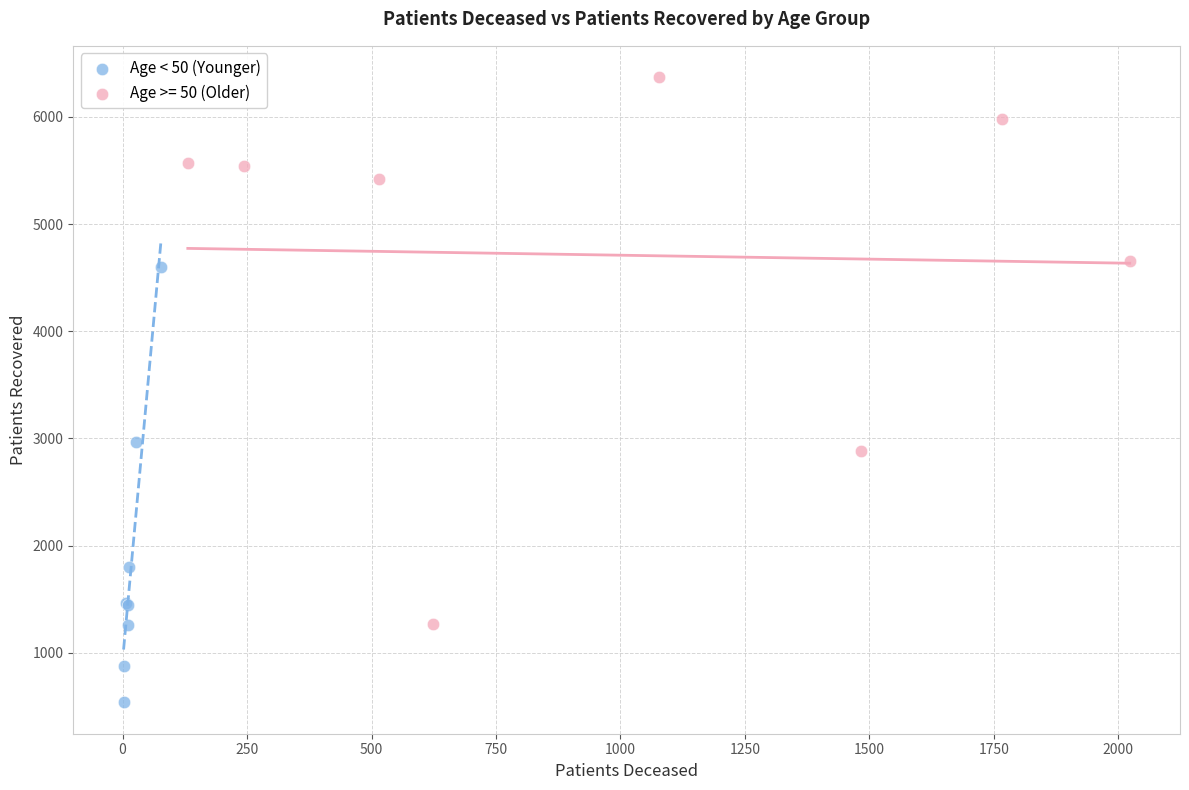

Which series has the widest spread of Y values?

Age >= 50 (Older)